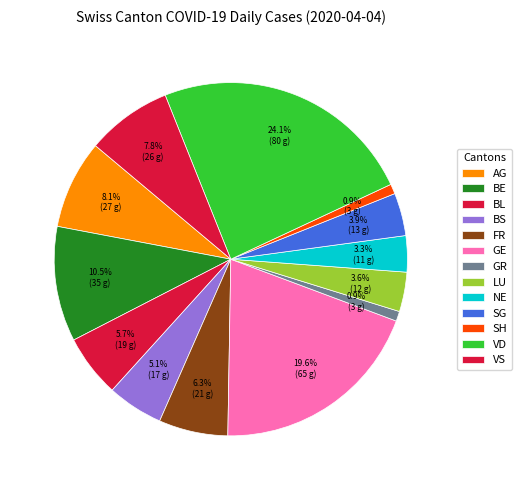

How many segments does this pie chart have?

13